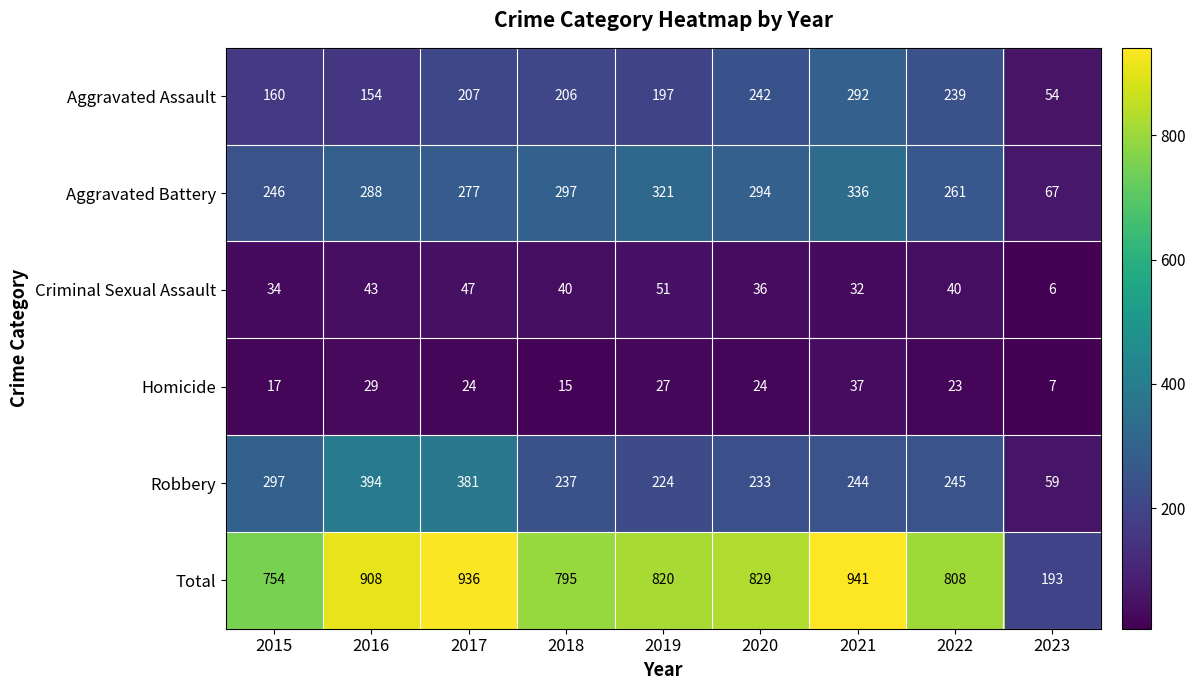

Which category has the lowest value in the Robbery series?

2023